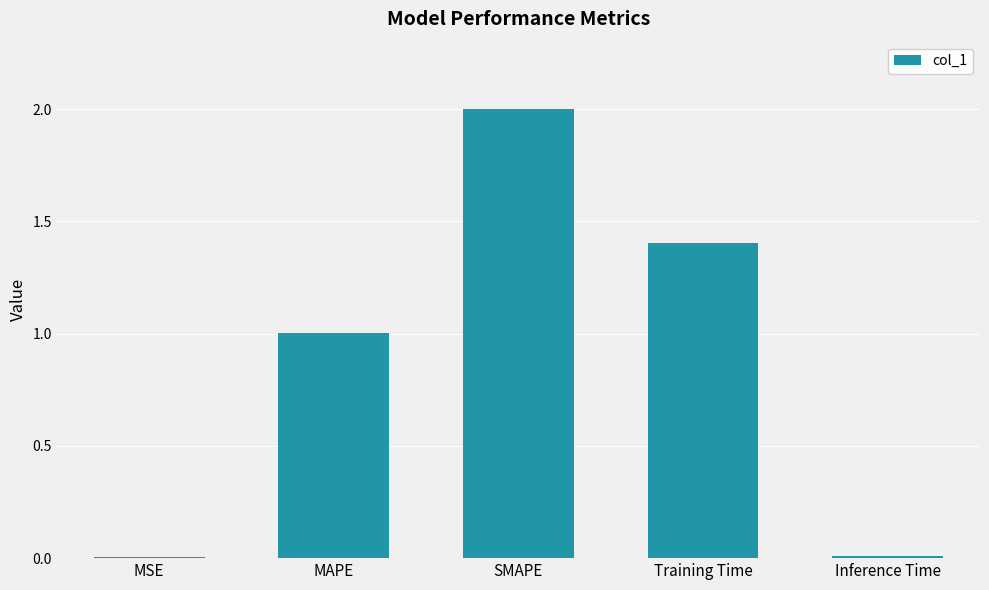

What is the sum of all values?

4.4